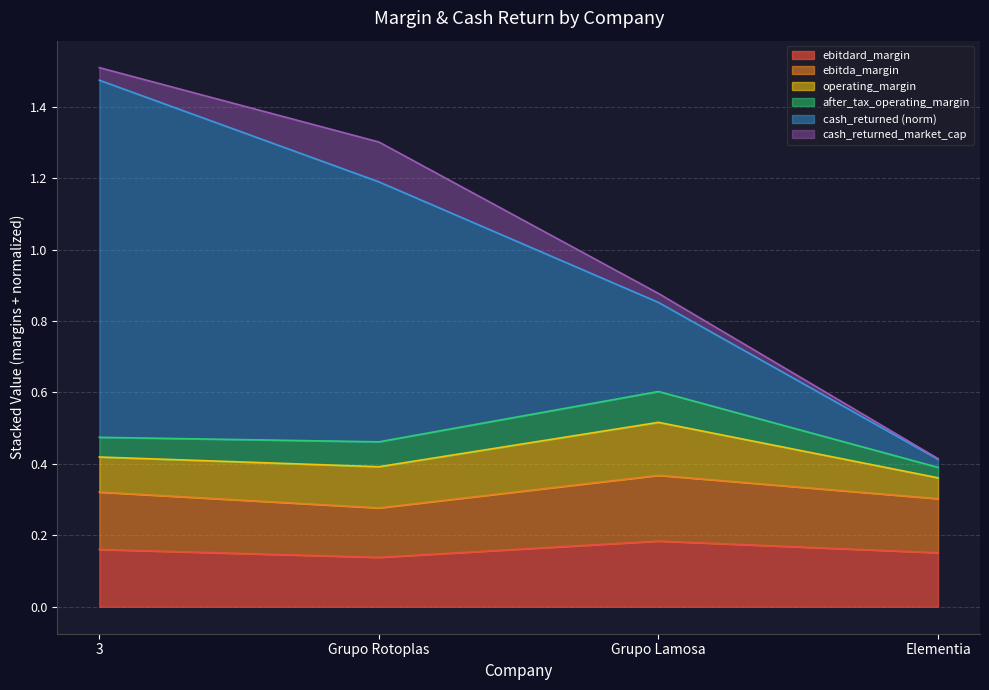

True or false: ebitdard_margin and cash_returned cross at least once.

False